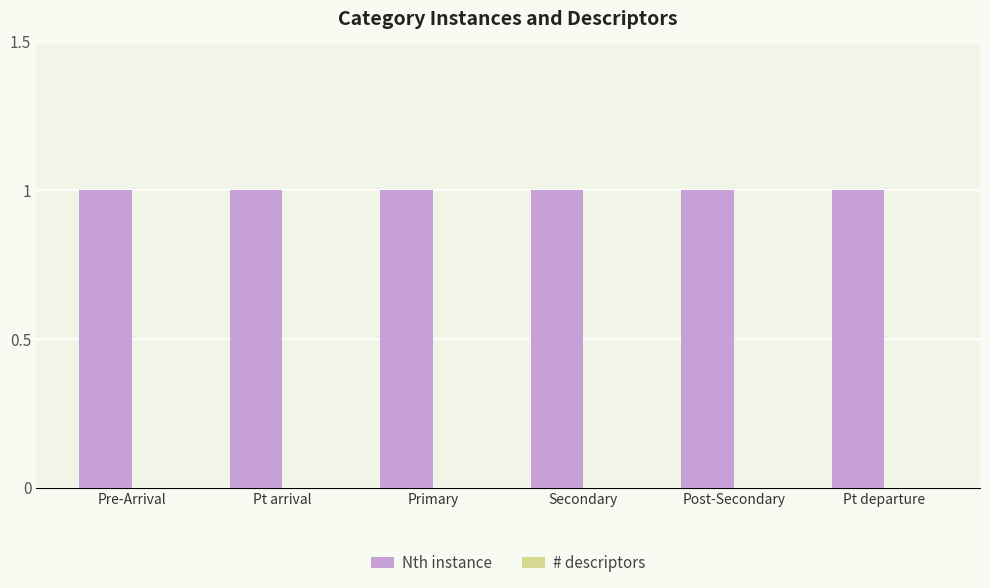

What is the lowest value of the Nth instance series?

1